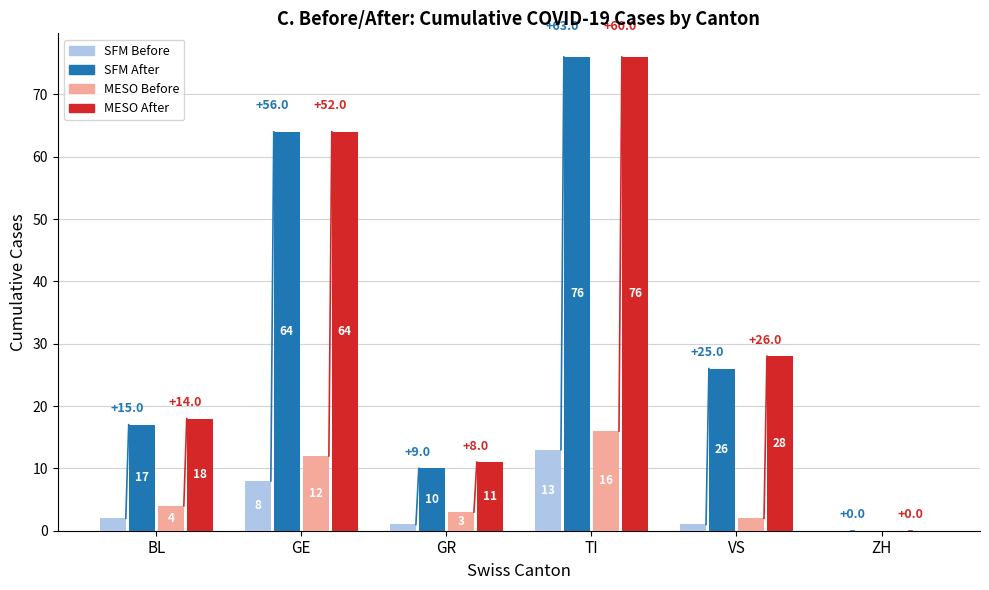

Where is MESO Before nearest to the value 8?

BL